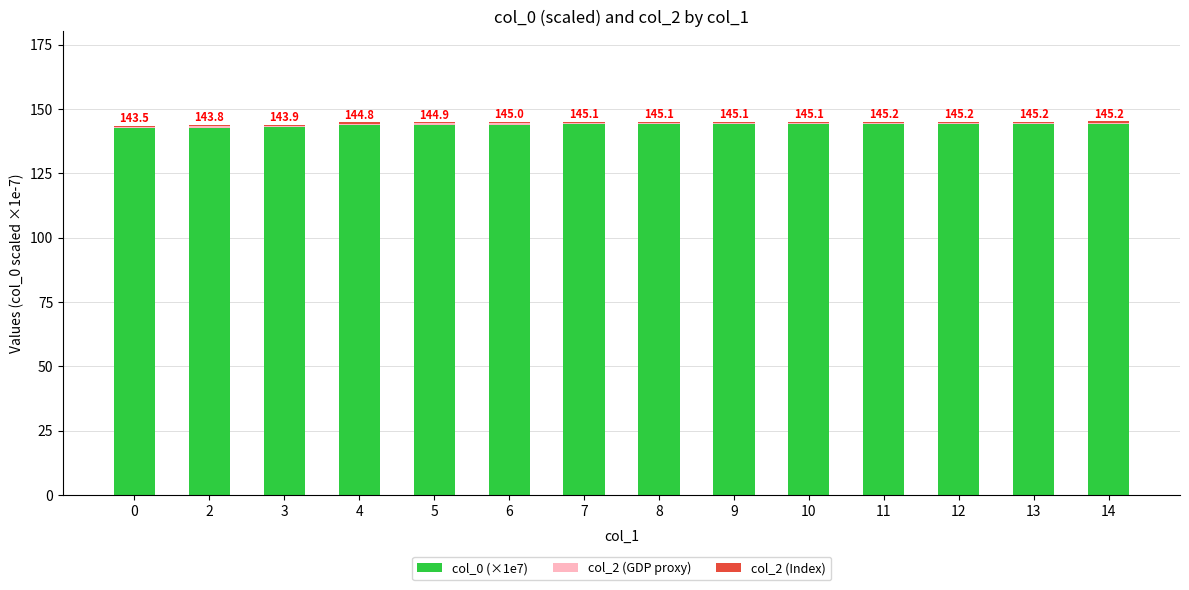

Are the bars grouped side by side (vs. stacked)?

No